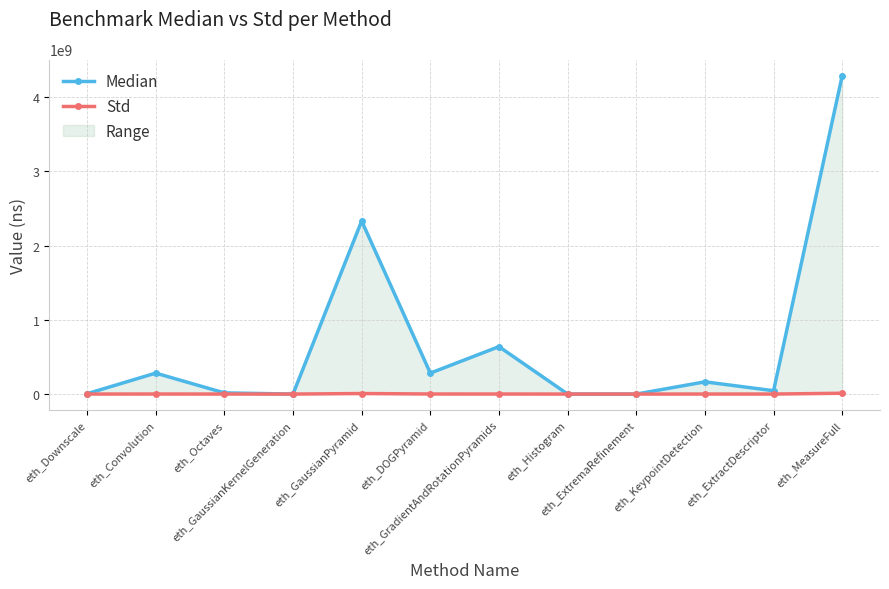

True or false: Std and Median cross at least once.

False